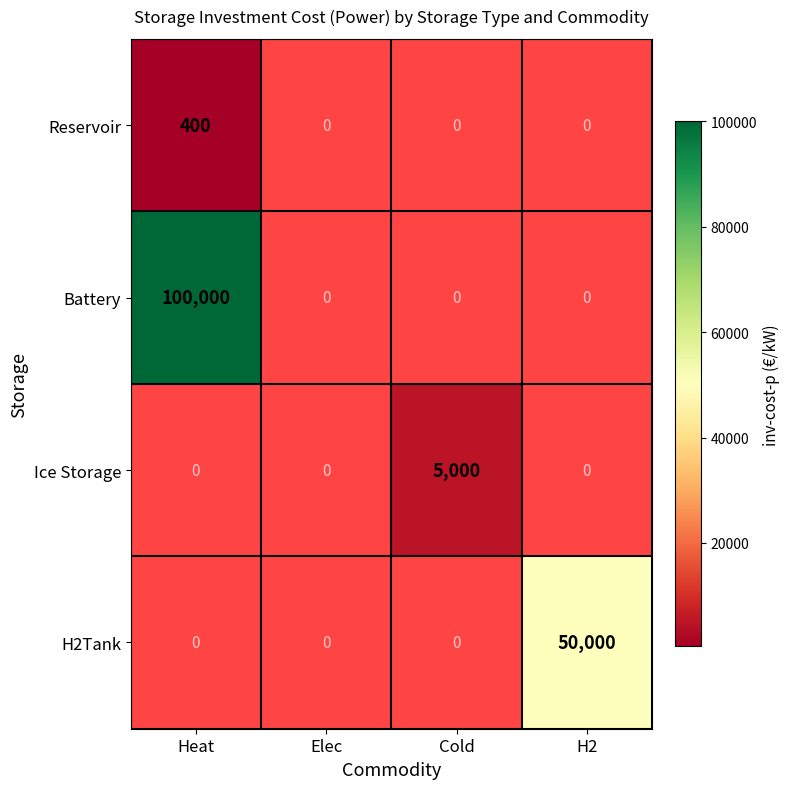

Is it true that Reservoir equals 693 at Heat?

False